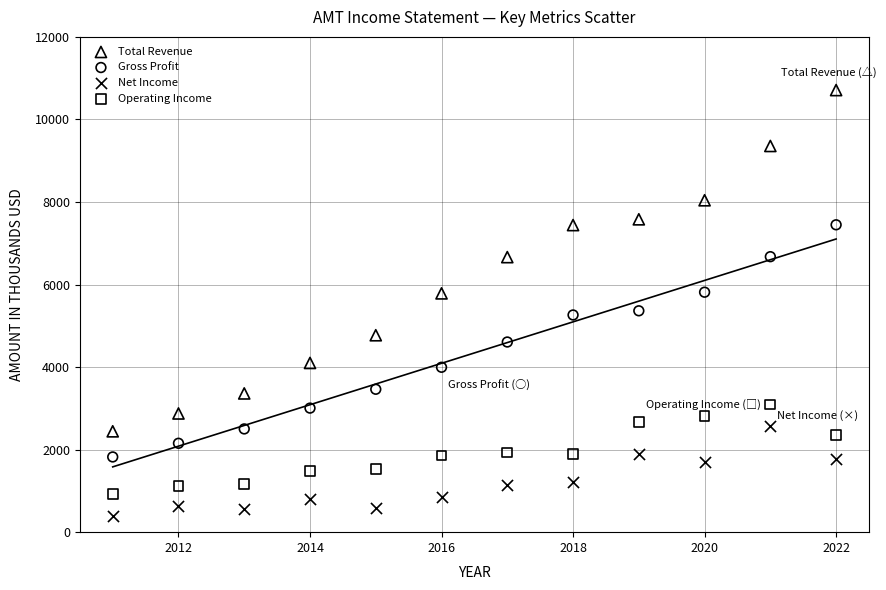

Which series contains the lowest Y value?

Net Income